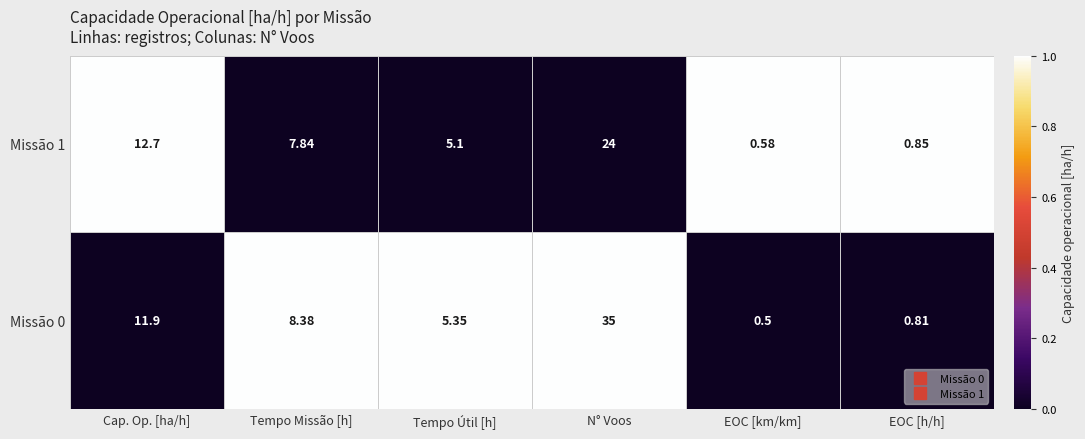

At which category is the sum across all series the highest?

N° Voos